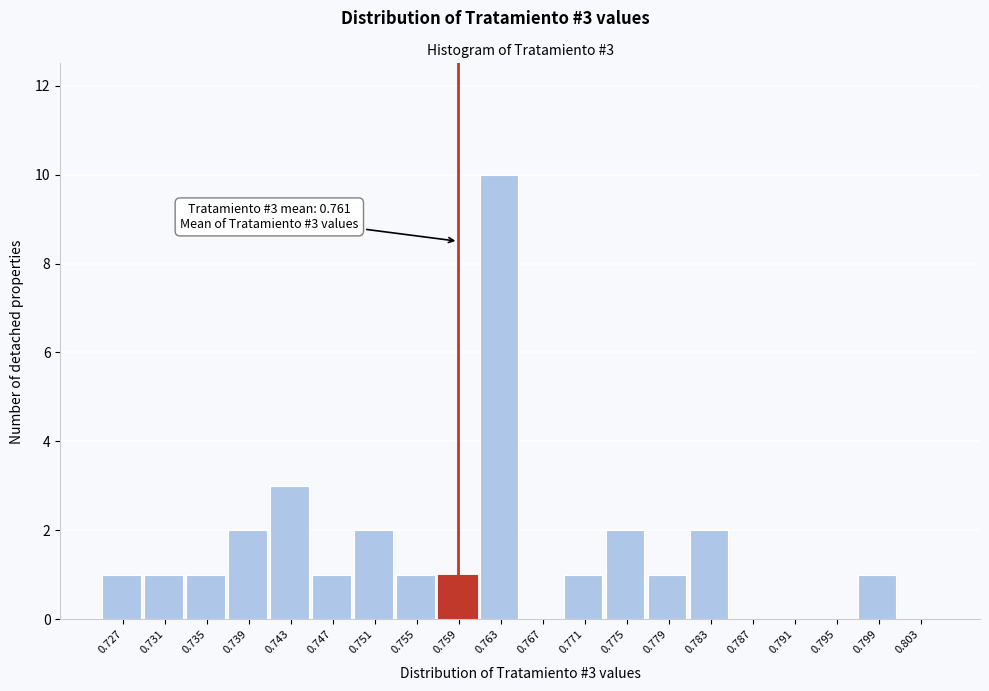

Reading left to right, what are all the values shown in this chart?

0.727=1	0.731=1	0.735=1	0.739=2	0.743=3	0.747=1	0.751=2	0.755=1	0.759=1	0.763=10	0.767=0	0.771=1	0.775=2	0.779=1	0.783=2	0.787=0	0.791=0	0.795=0	0.799=1	0.803=0